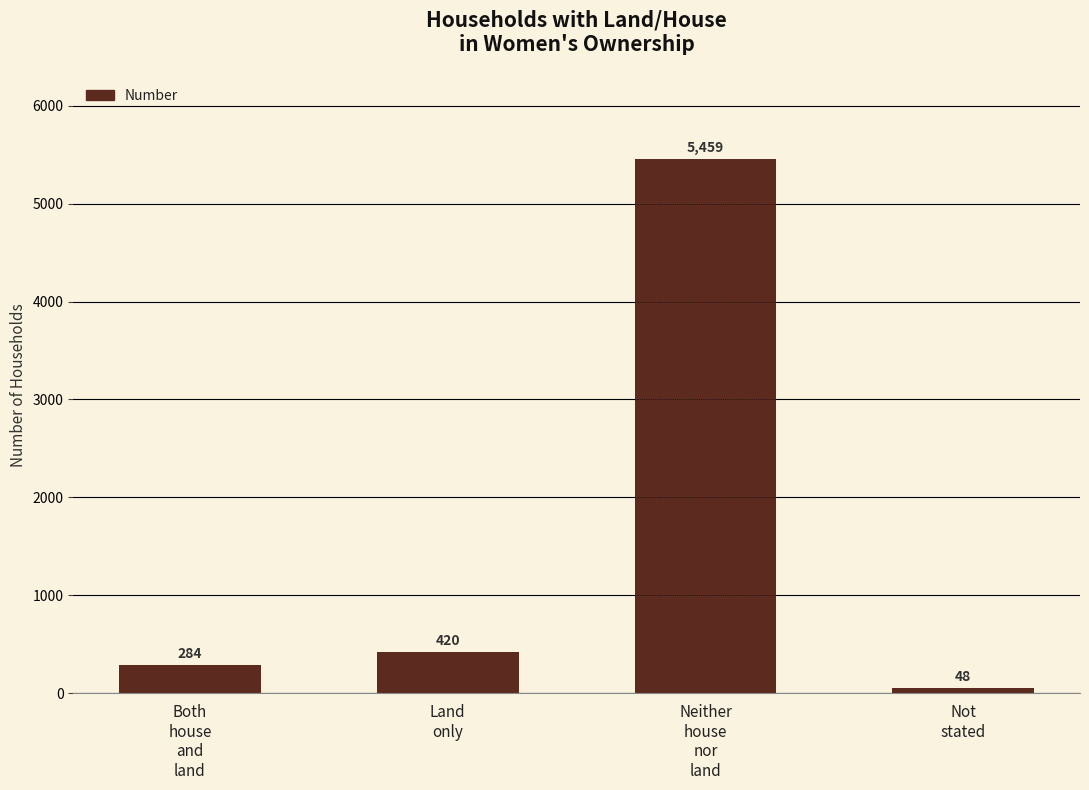

At which label is the value closest to 2753?

Land
only